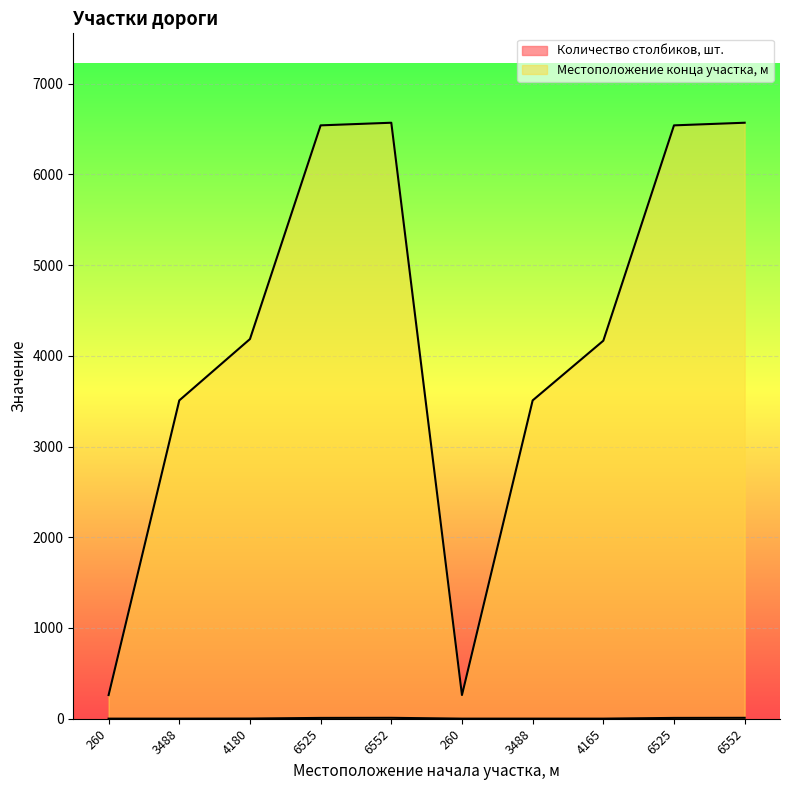

Reading left to right, transcribe all the data shown in this chart.

Количество столбиков, шт.: 260=1	3488=1	4180=2	6525=9	6552=10	260=1	3488=1	4165=1	6525=9	6552=10
Местоположение конца участка, м: 260=261	3488=3508	4180=4184	6525=6539	6552=6568	260=261	3488=3508	4165=4166	6525=6539	6552=6568